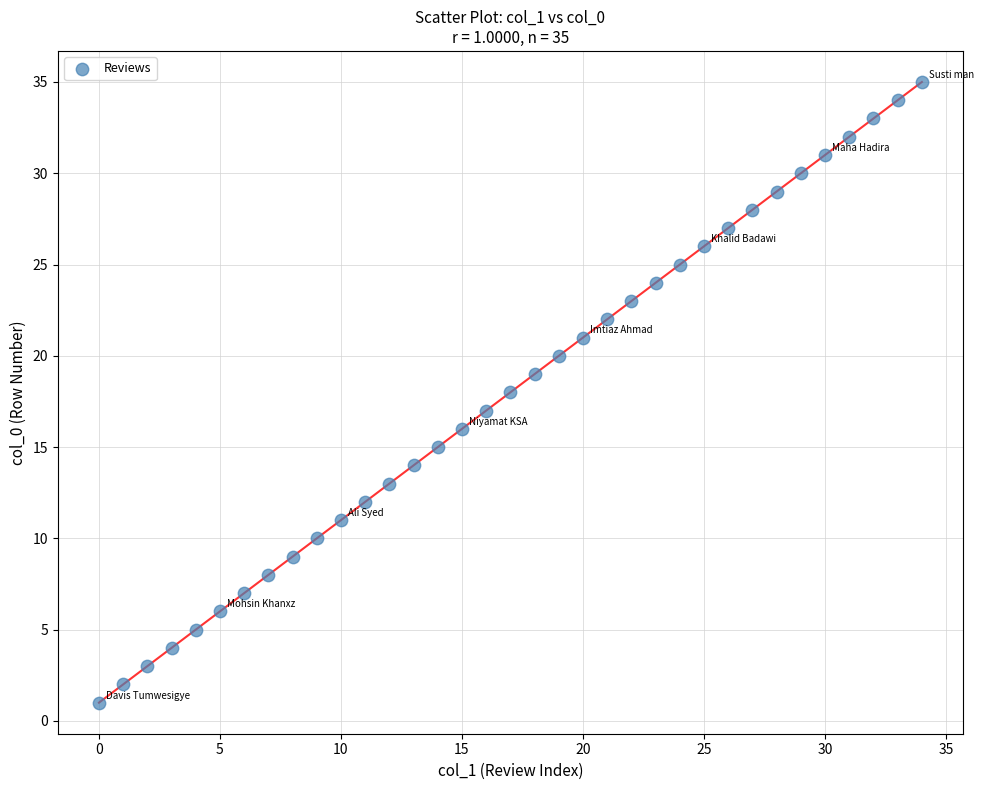

What is the range of Y values (max minus min)?

34